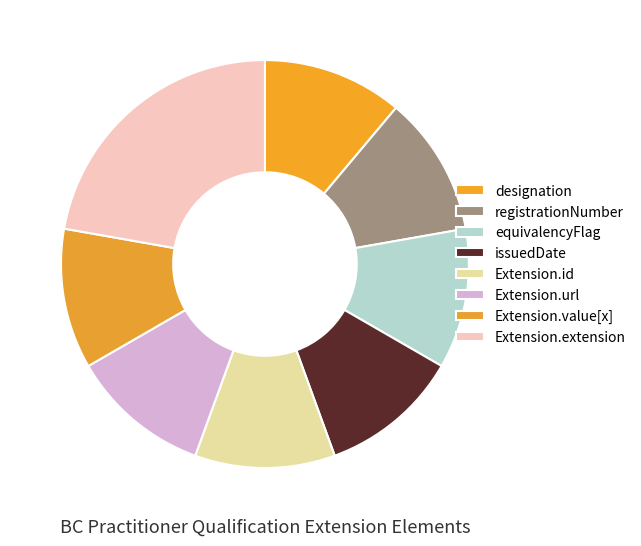

Is it true that designation is 11% of the pie?

True